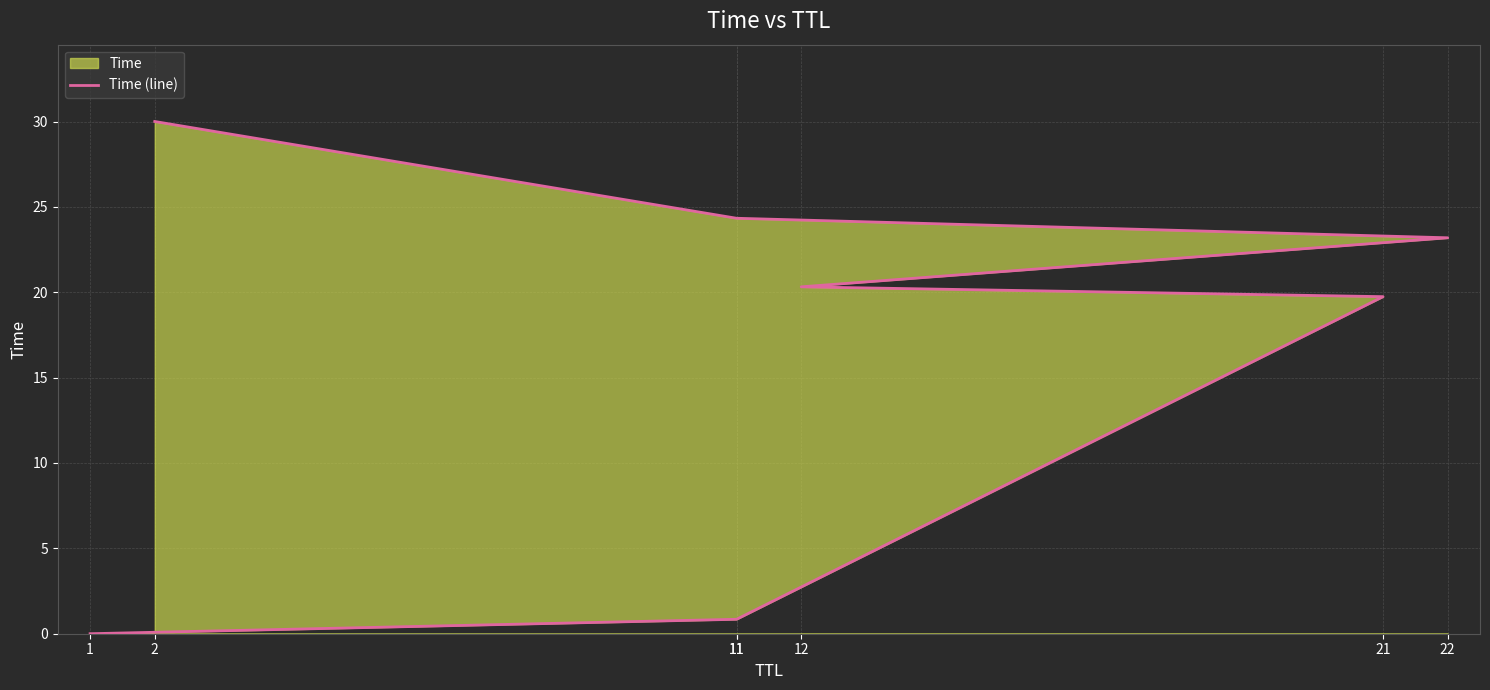

Is it true that the value at 2 is 49.9?

False